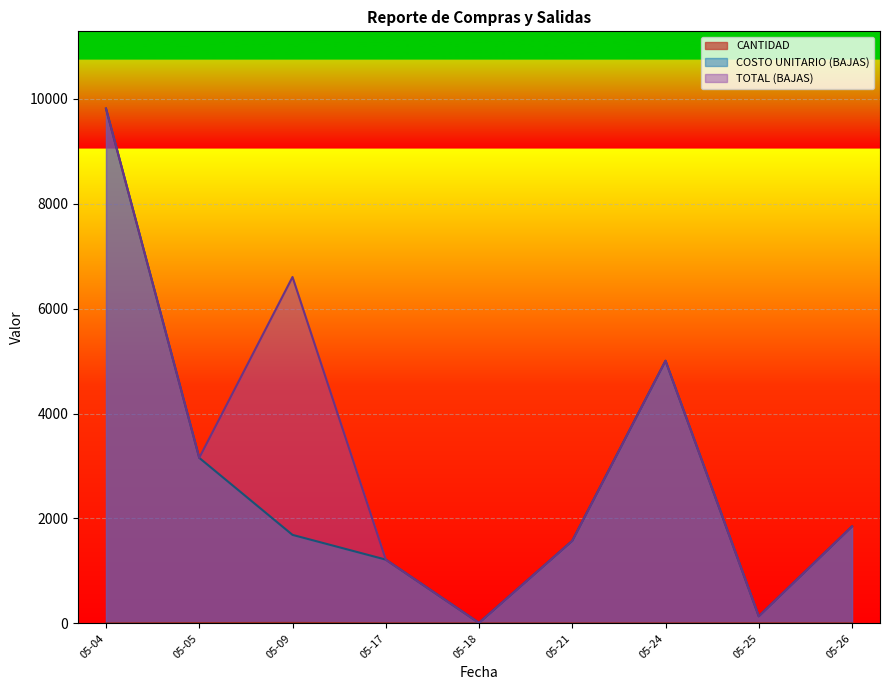

Which series has the largest total across all categories?

TOTAL (BAJAS)